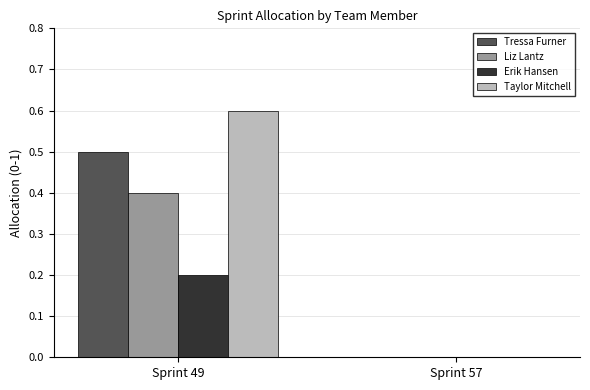

The Liz Lantz series shows 0.0 at Sprint 57. True or false?

True